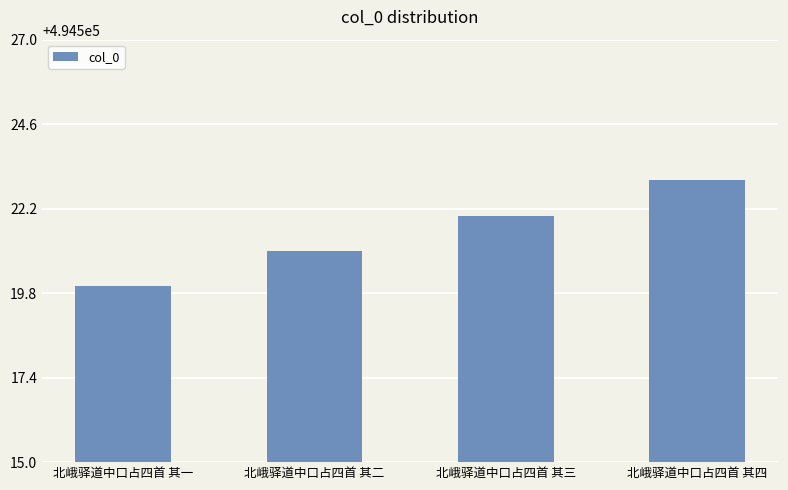

What is the approximate value at 北峨驿道中口占四首 其三?

494522